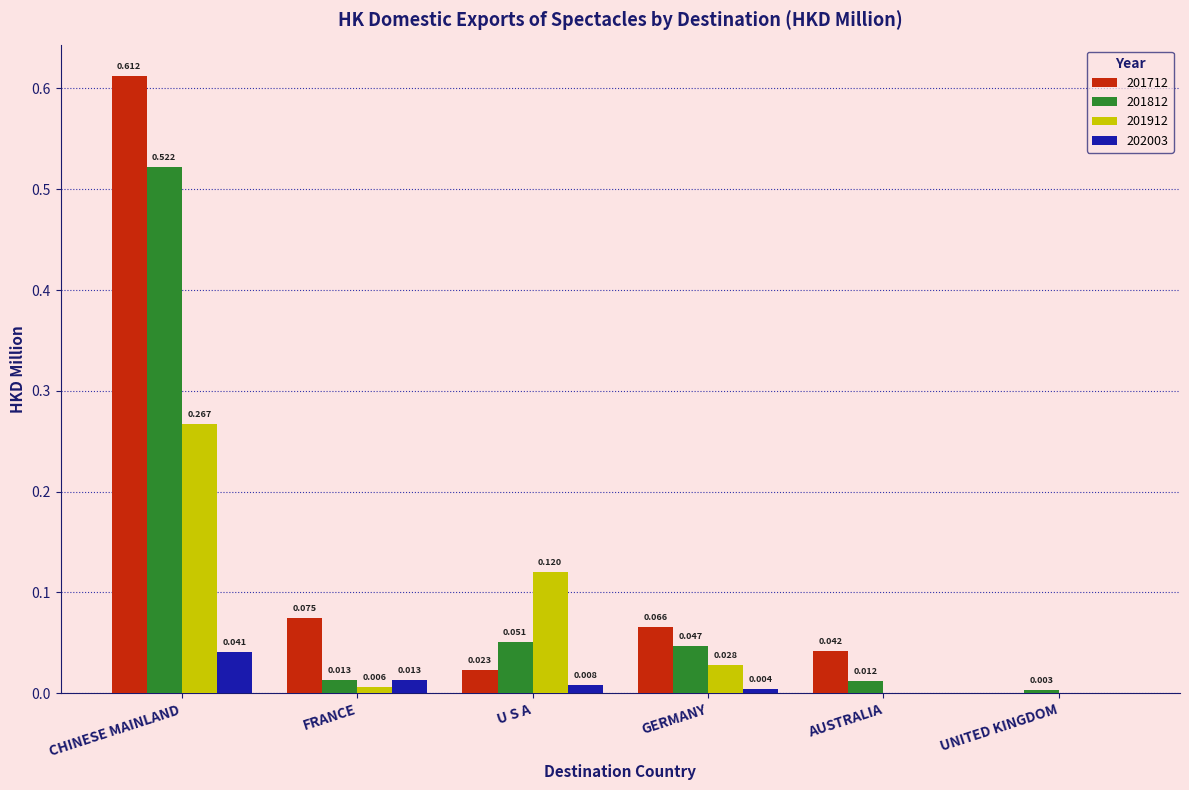

Which category has the highest value across all series?

CHINESE MAINLAND